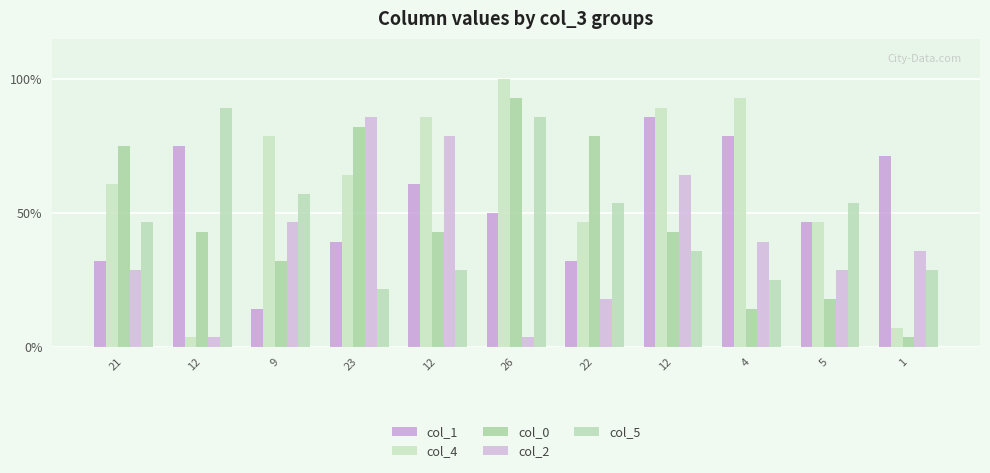

Read the col_2 value at 12.

64.3